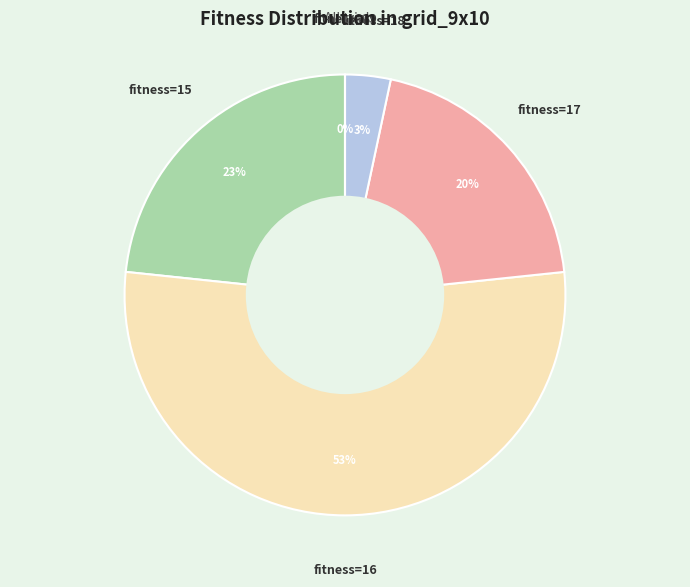

Does 17 represent more than half of the total?

No